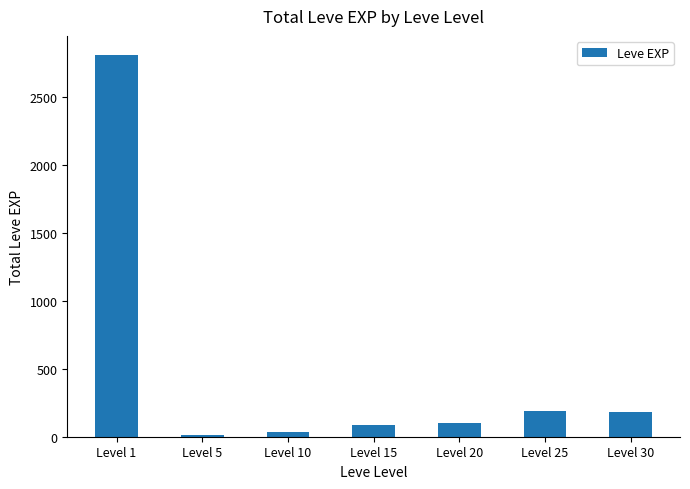

How many bars are there in total?

7